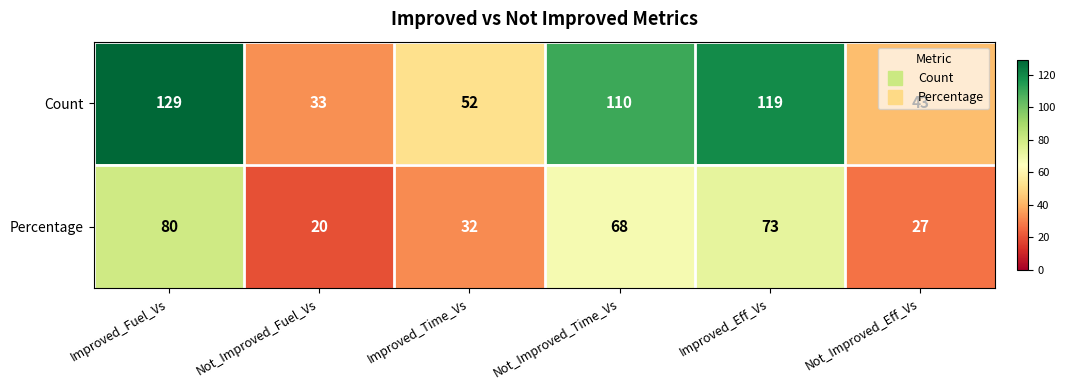

Rank the series at Improved_Eff_Vs from highest to lowest value.

Count, Percentage